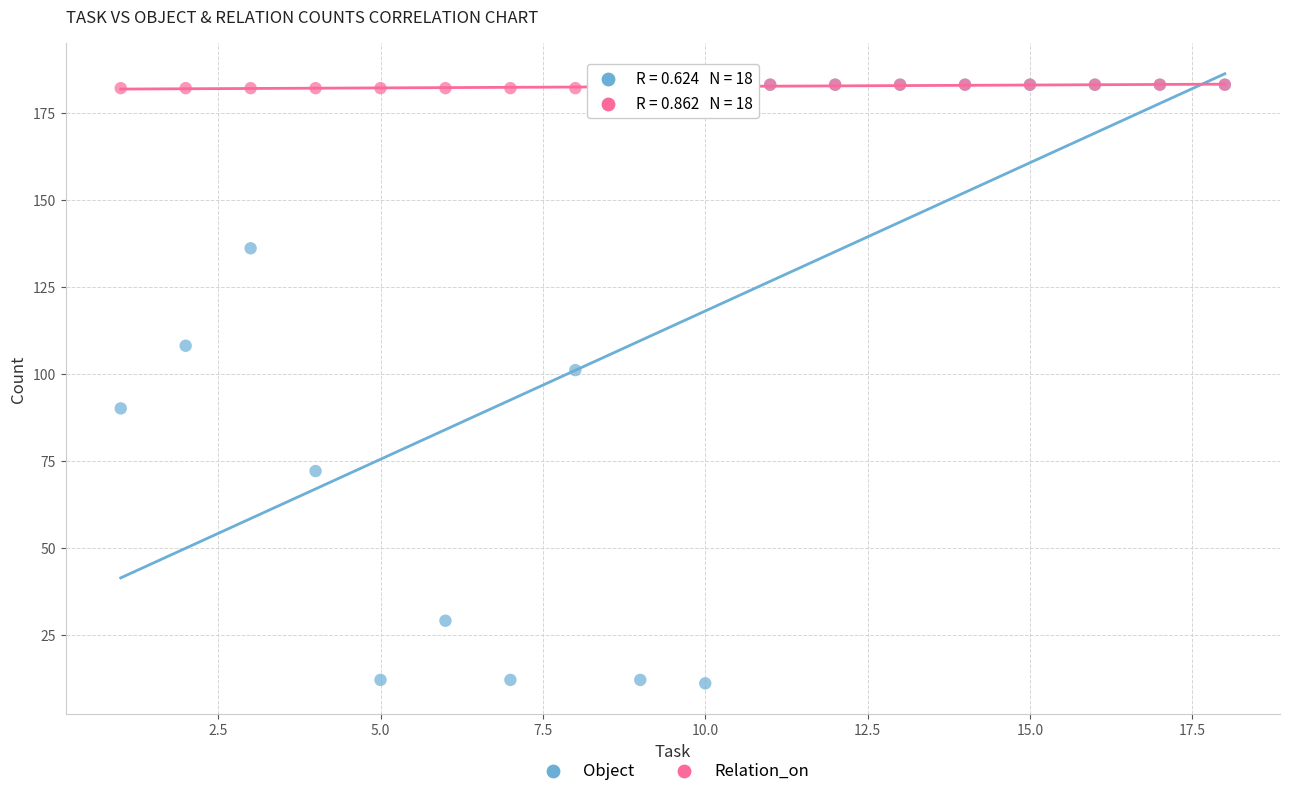

In the Object series, what Y value is closest to 97?

101